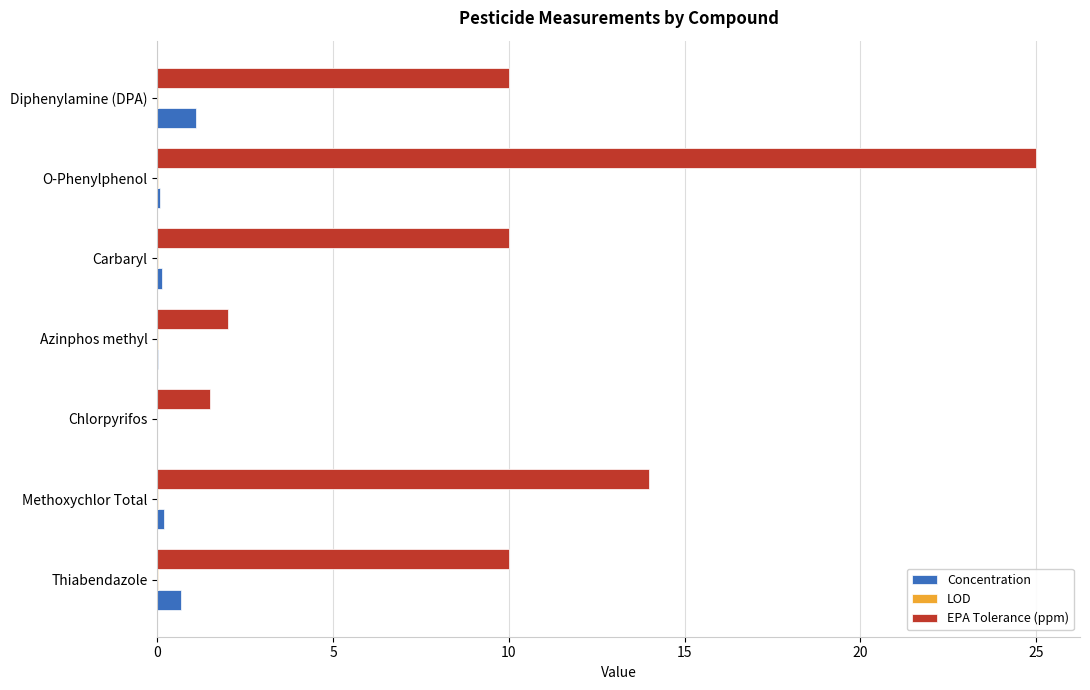

At which category is the sum across all series the highest?

O-Phenylphenol